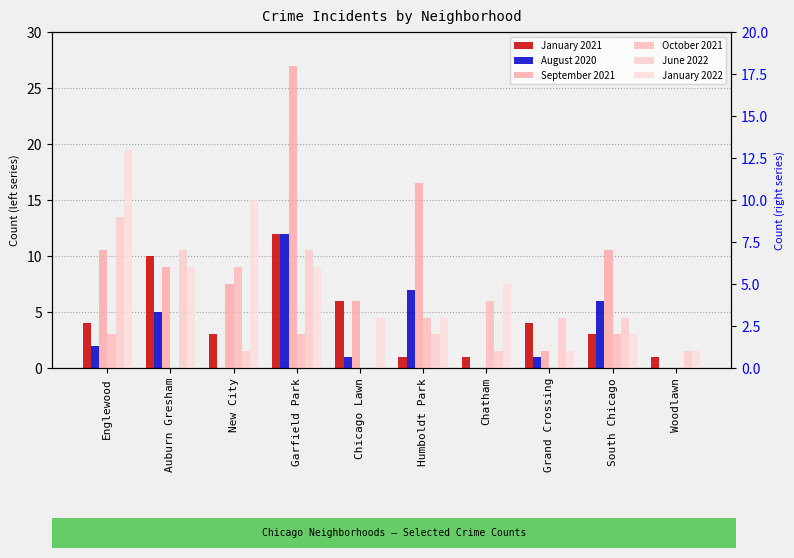

Which series changed the most between Englewood and Grand Crossing?

January 2022